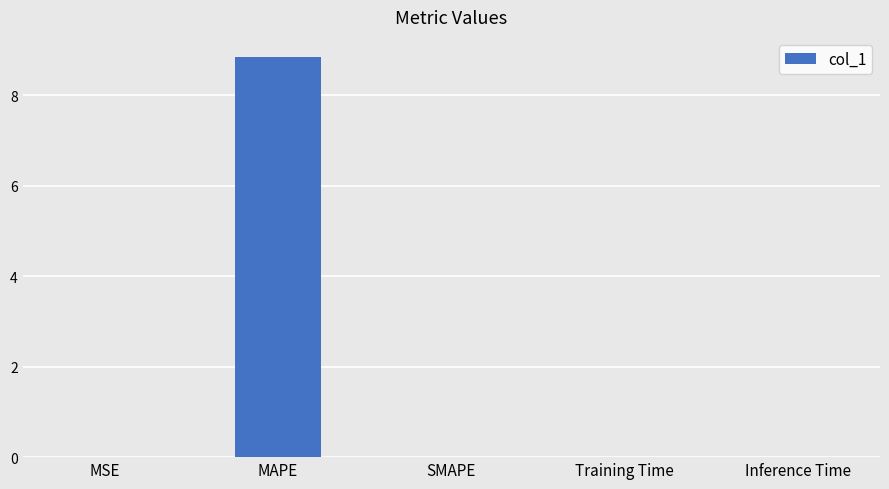

What is the maximum value shown in the chart?

8.8